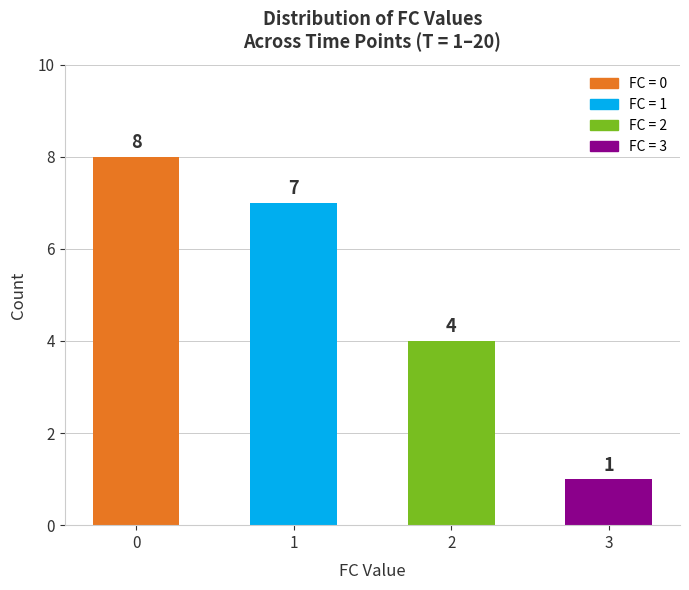

What is the difference between the second highest and second lowest values?

3